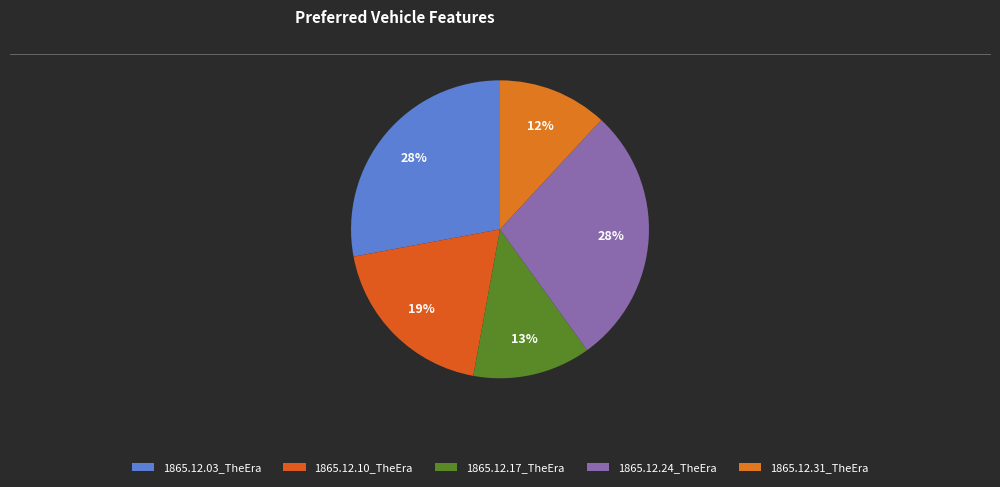

How many slices are in this pie chart?

5